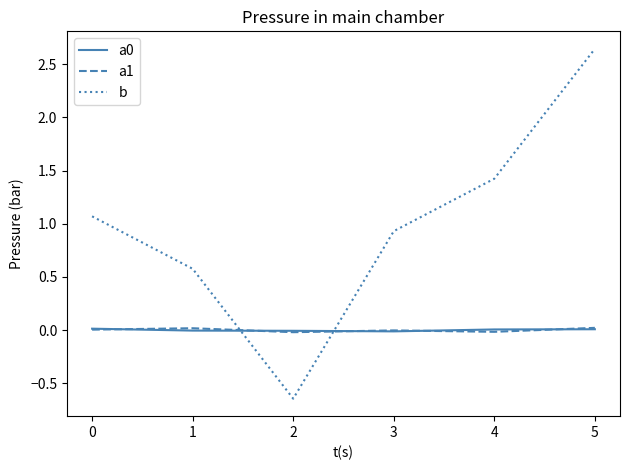

True or false: b has a value of -0.2 at 2.

False